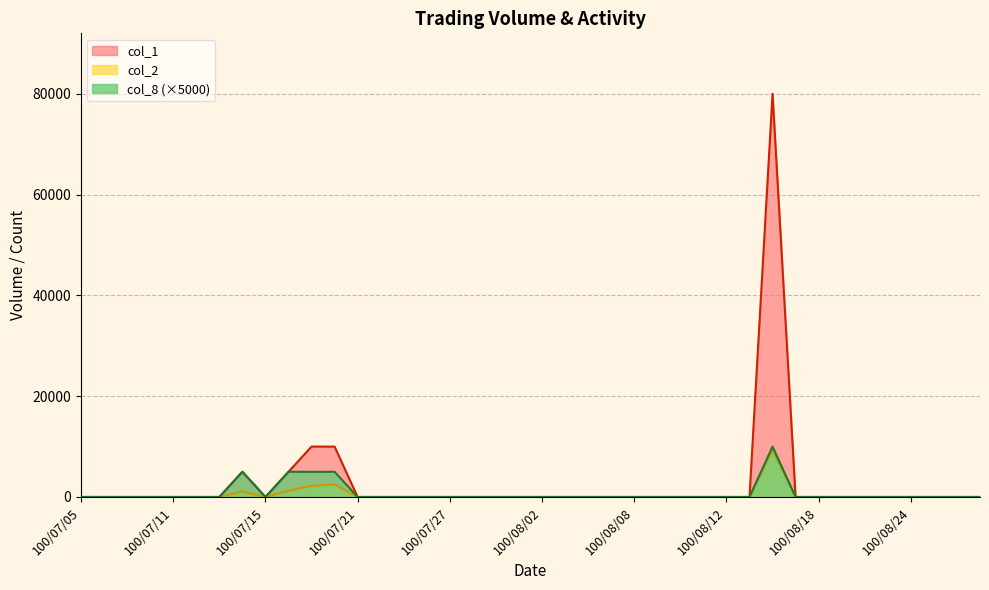

What is the difference between the maximum and minimum values in the col_8 series?

10000